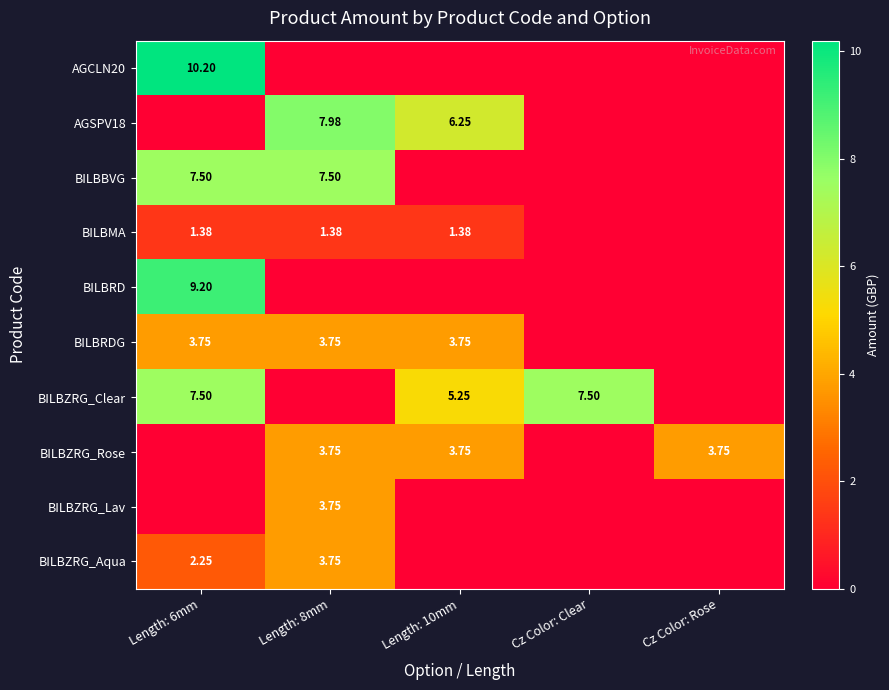

Between Cz Color: Clear and Length: 10mm, which is larger?

Cz Color: Clear